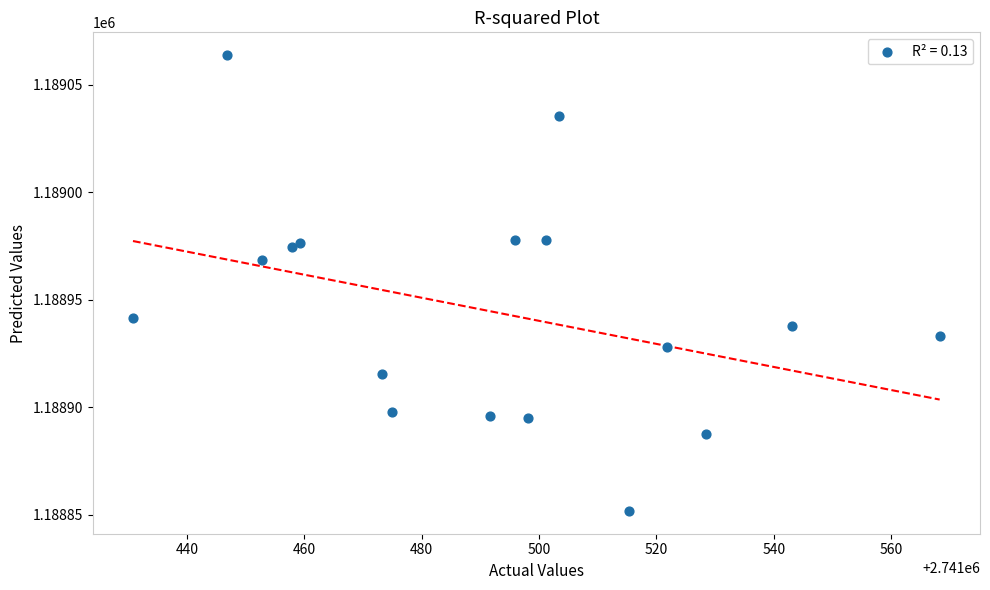

What Y value in the scatter plot is closest to 1188957?

1188968.3